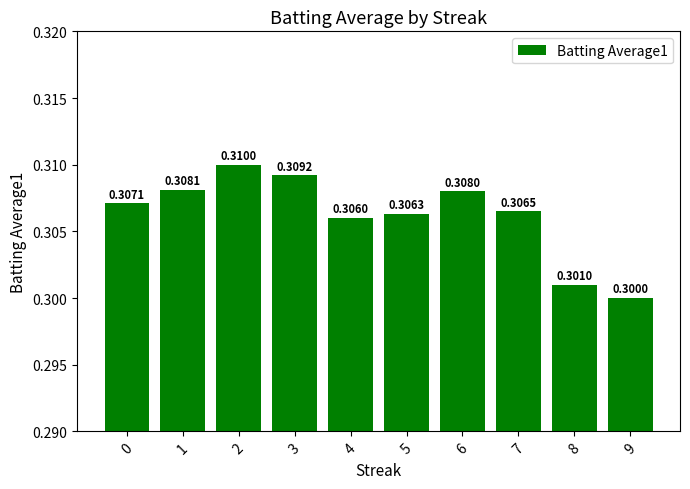

At which label is the value closest to 0?

9